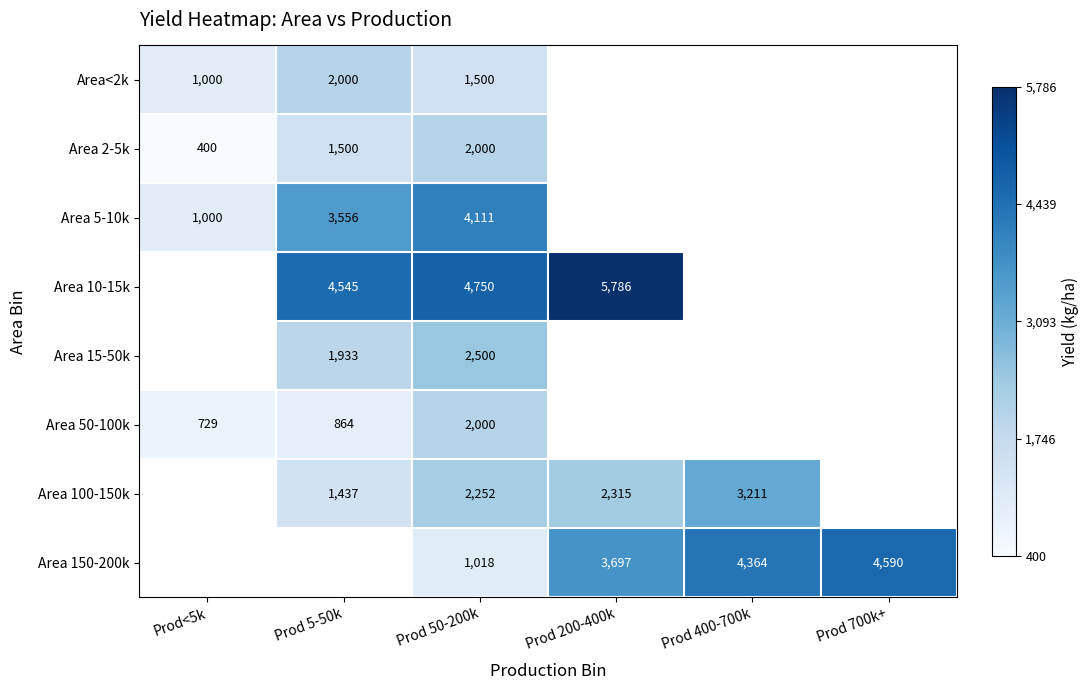

The value of Area 50-100k at Prod<5k is 1157.0. True or false?

False